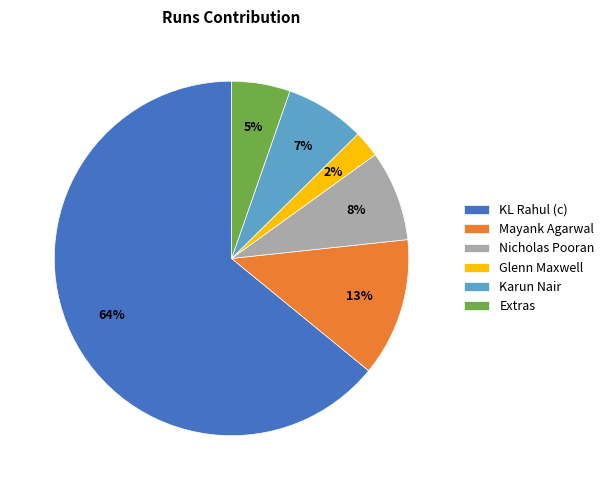

Between Mayank Agarwal and Extras, which is larger?

Mayank Agarwal